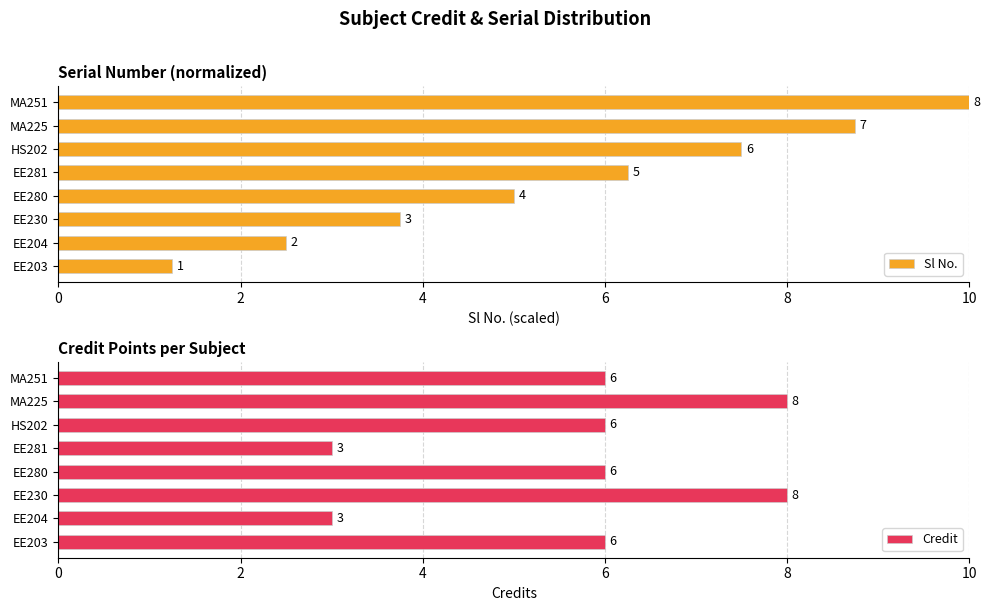

Which series has the largest range (max minus min)?

Sl No.